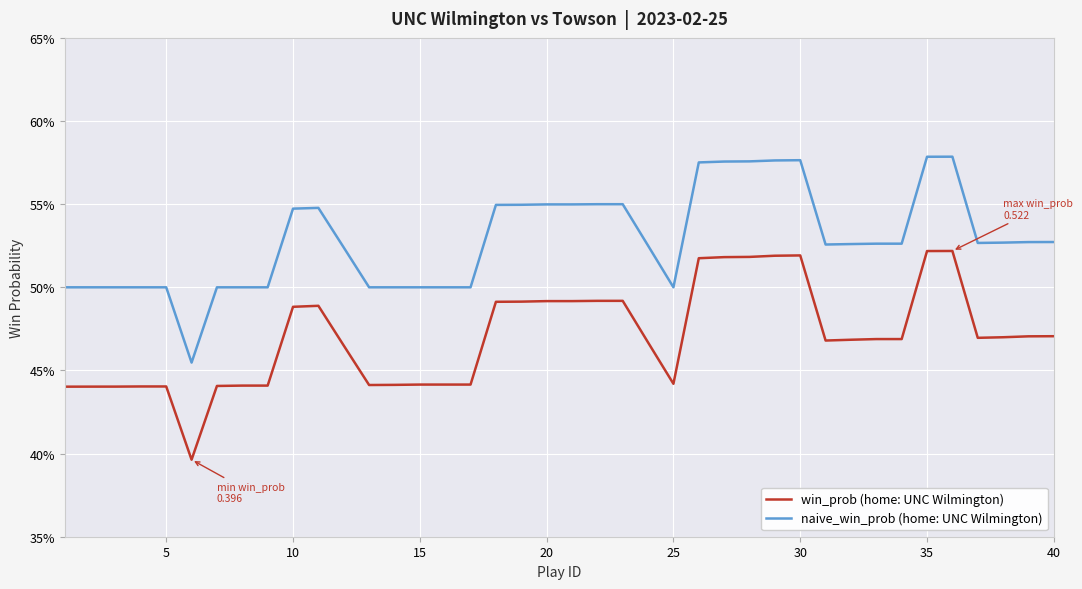

What are all the series names shown in the legend?

win_prob (home: UNC Wilmington), naive_win_prob (home: UNC Wilmington)